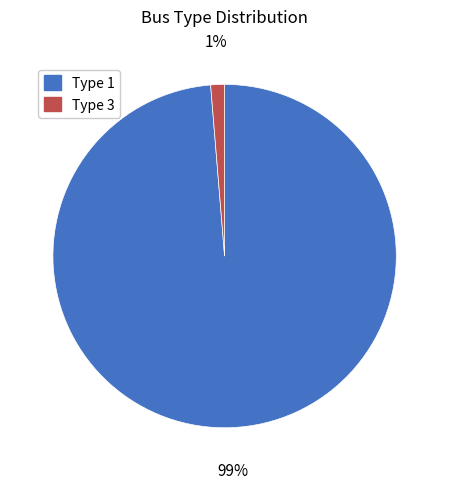

What is the majority slice?

Type 1